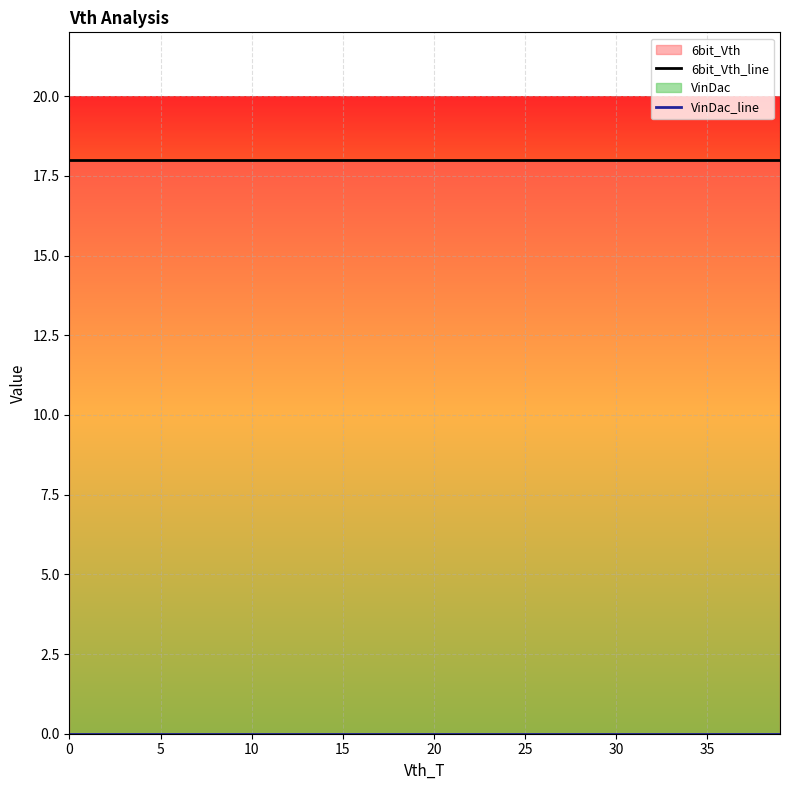

What value does the 6bit_Vth_line series have at 30?

18